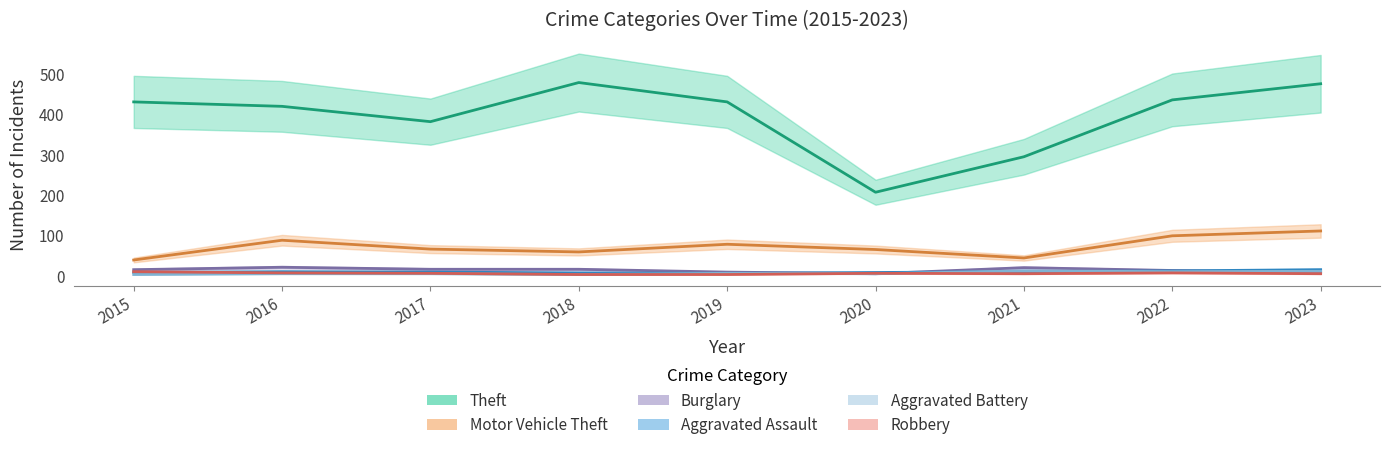

At which category does Aggravated Assault reach its first local peak?

2016